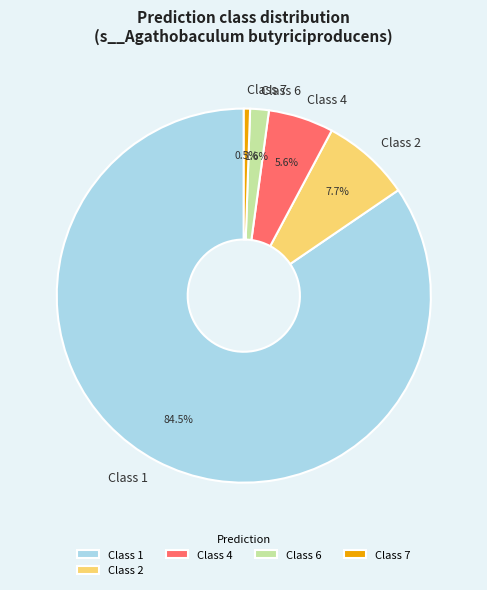

Rank the categories by value from highest to lowest.

Class 1, Class 2, Class 4, Class 6, Class 7